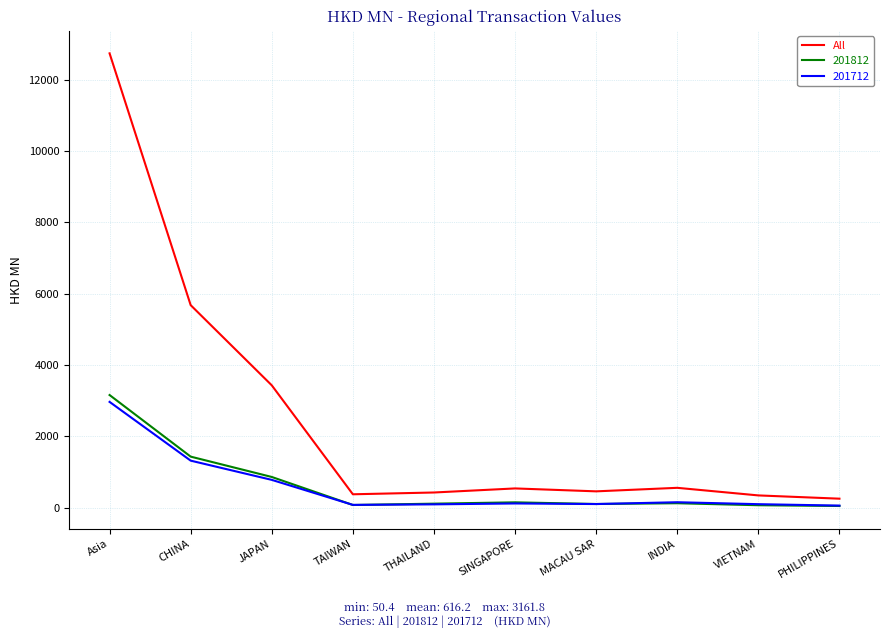

Which series has the largest range (max minus min)?

All